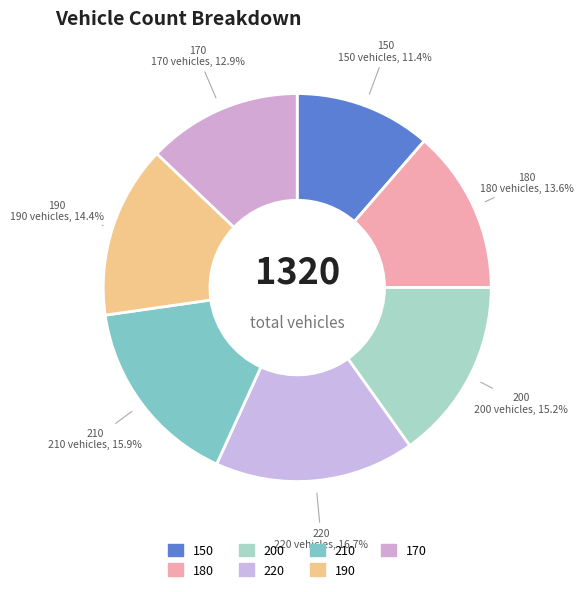

Is the sum of 150 and 220 greater than half?

No